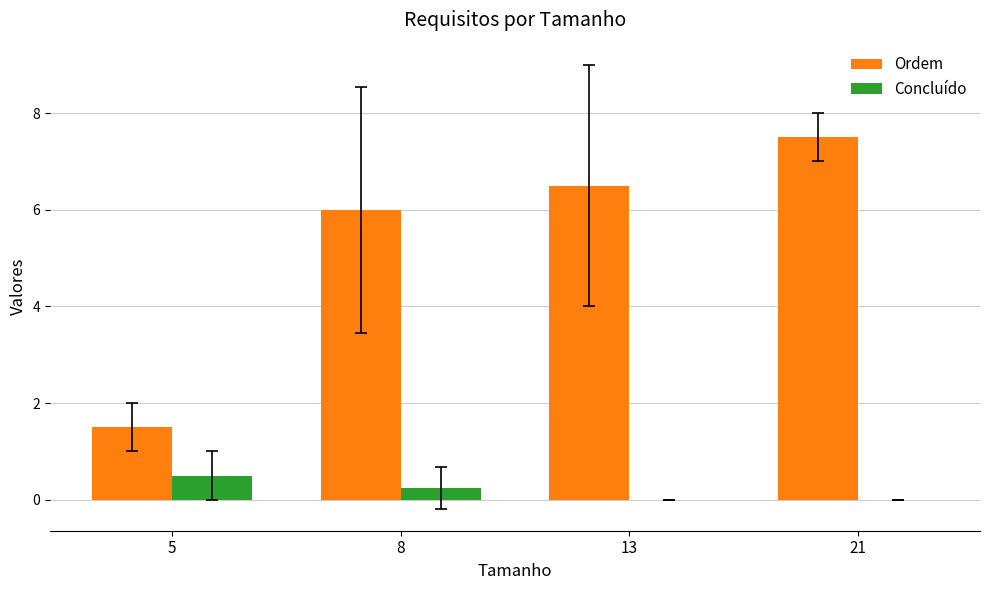

How many distinct data groups are displayed?

2